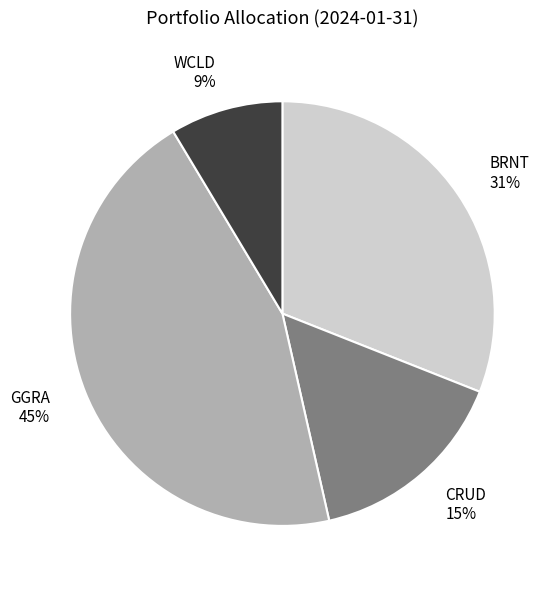

Which category has the smallest portion of the pie?

WCLD